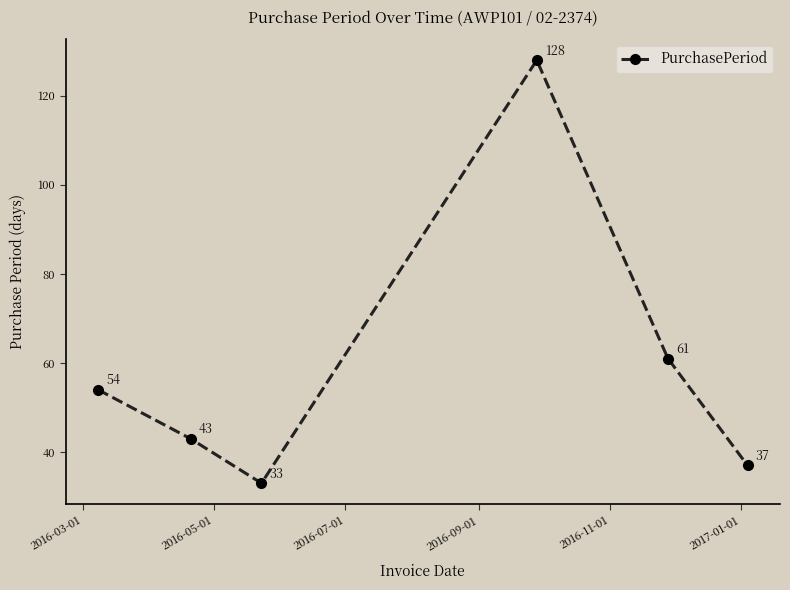

What is the difference between the second highest and second lowest values?

24